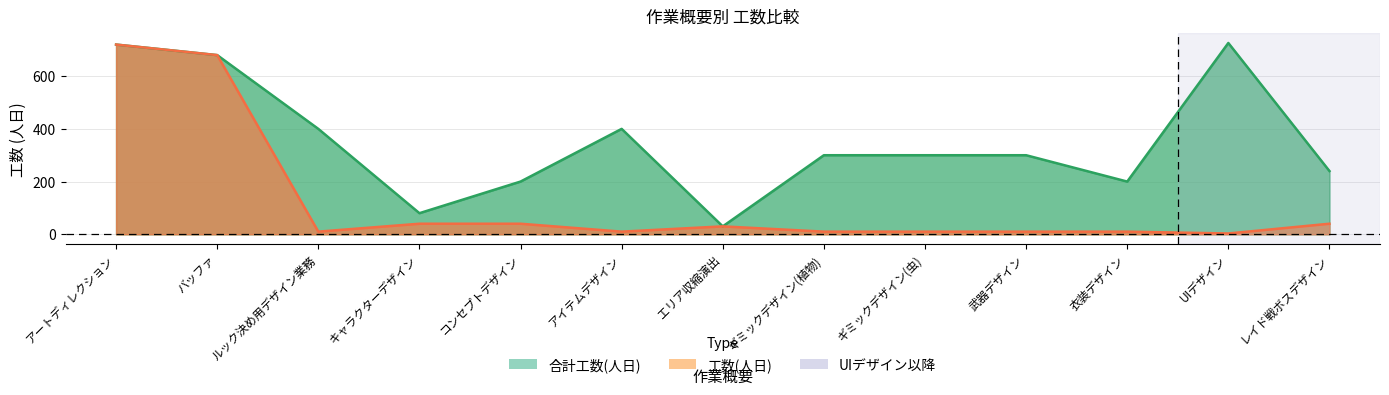

What is the lowest value of the 工数(人日) series?

3